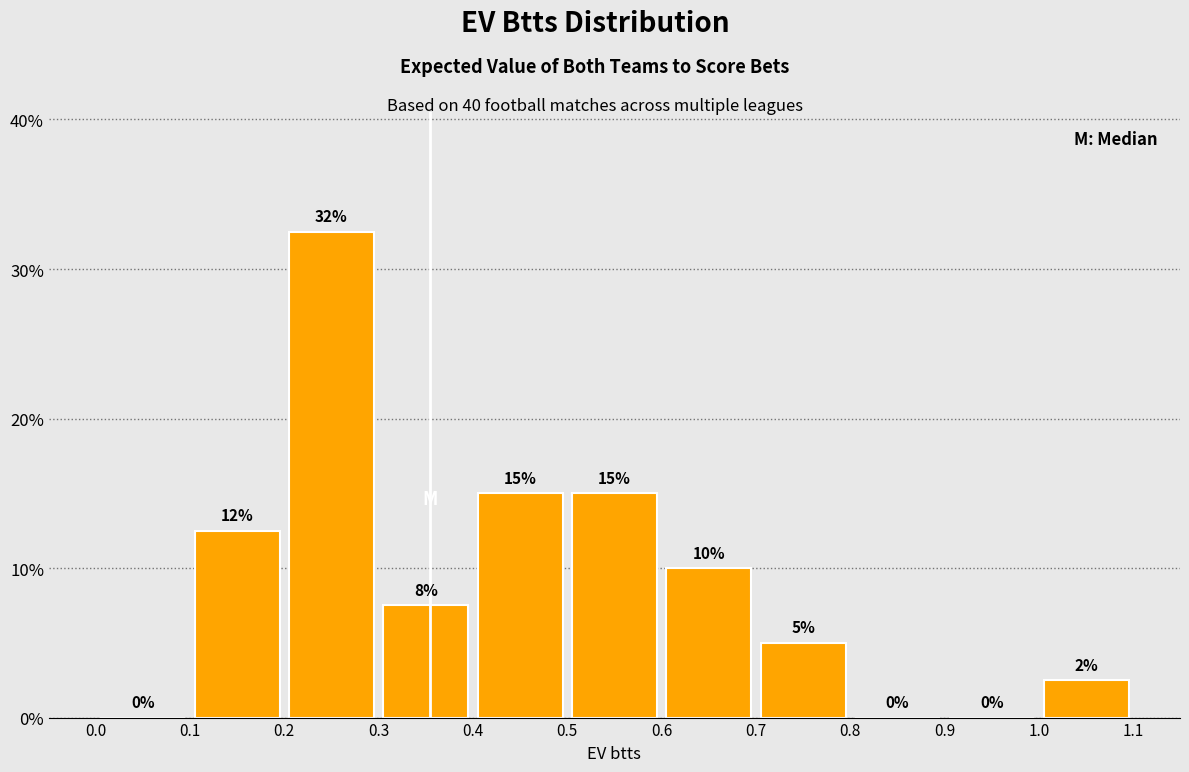

Which range on the x-axis has the tallest bar?

0.2 to 0.3